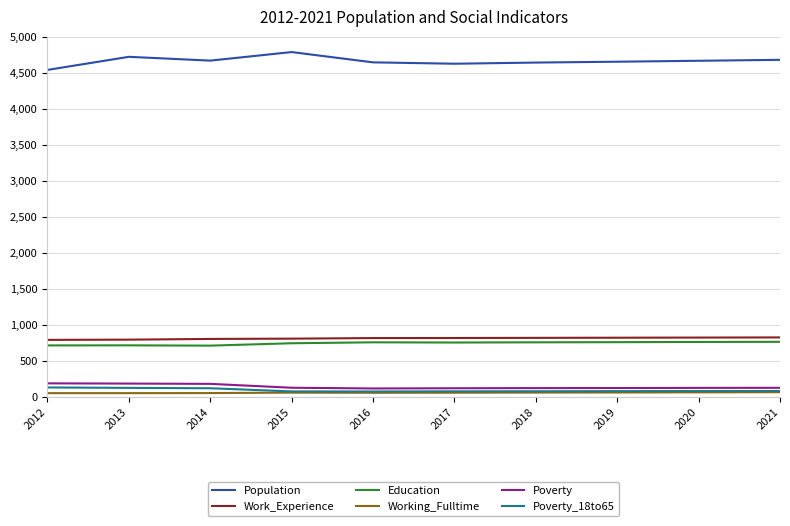

Is it true that Population equals 6778 at 2014?

False